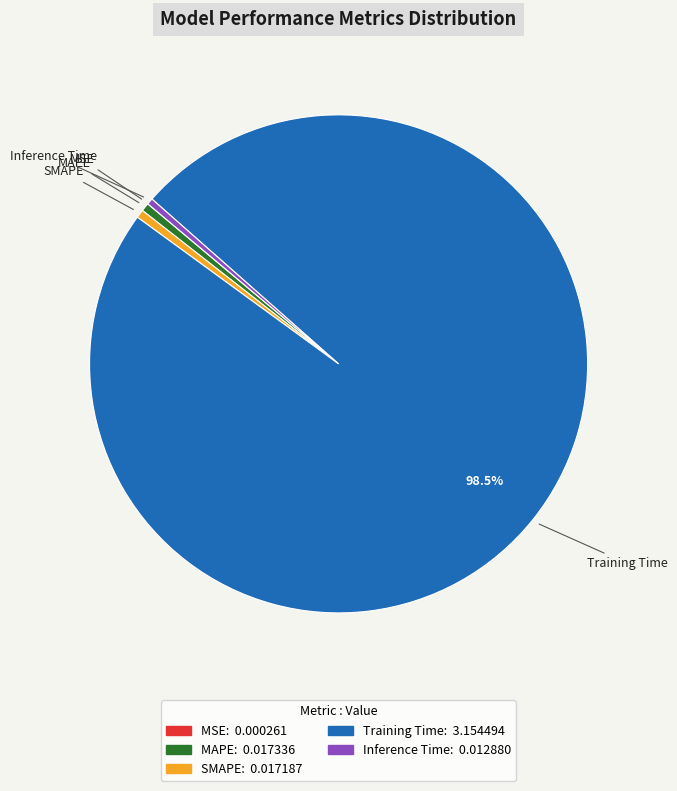

True or false: Inference Time accounts for 0% of the total.

True